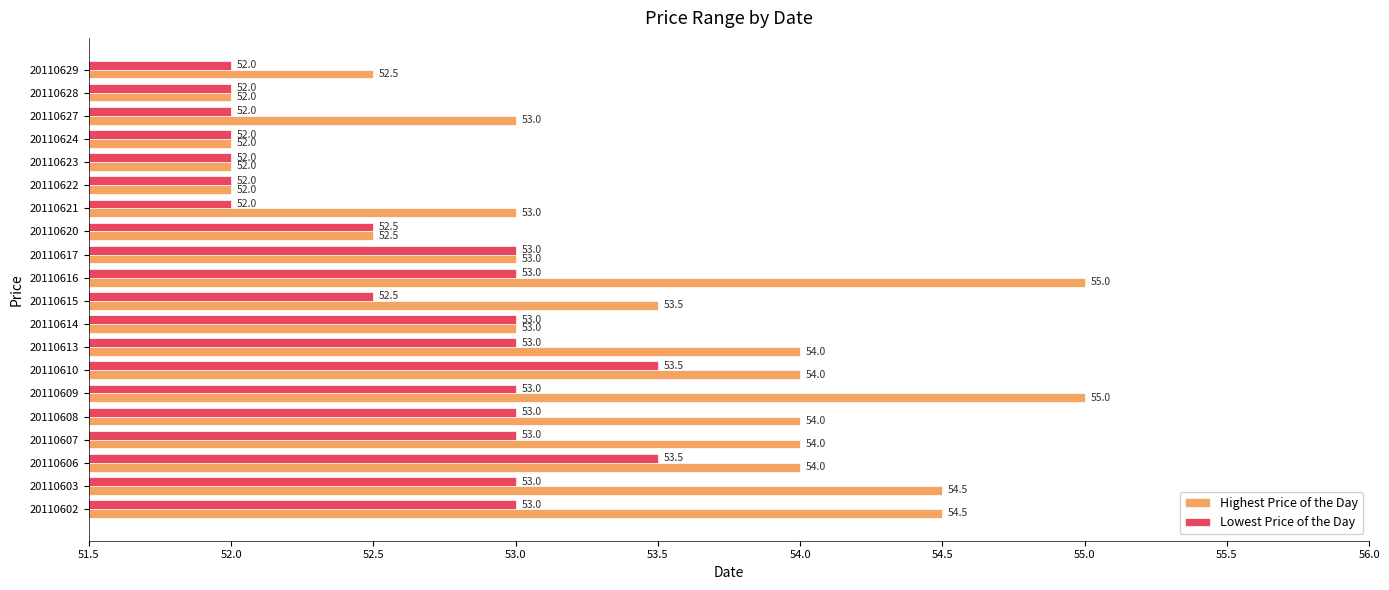

How many Lowest Price of the Day values are between 52 and 53?

18